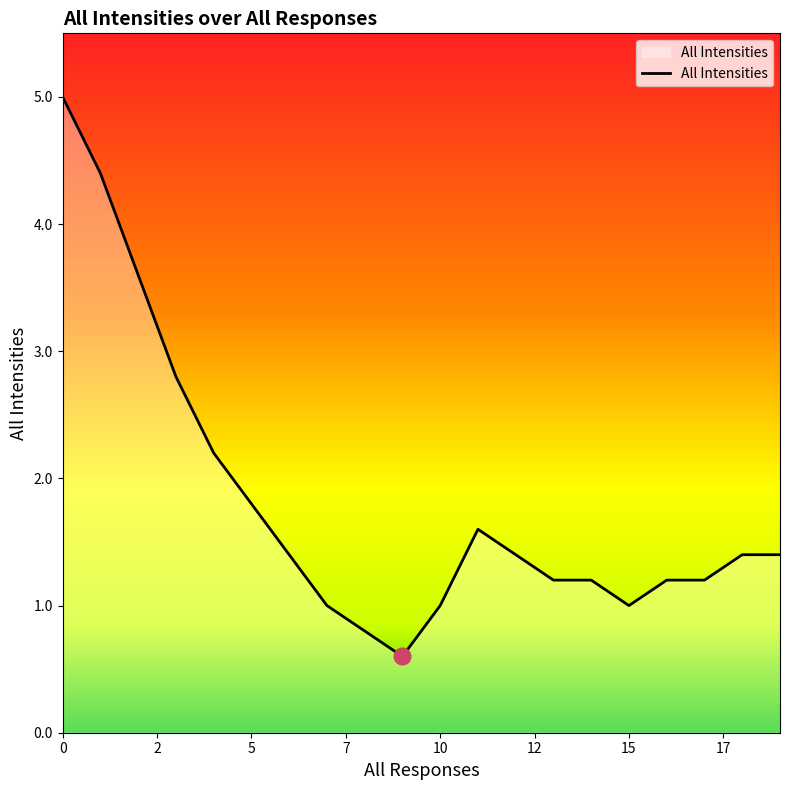

What is the difference between the maximum and minimum values?

4.4